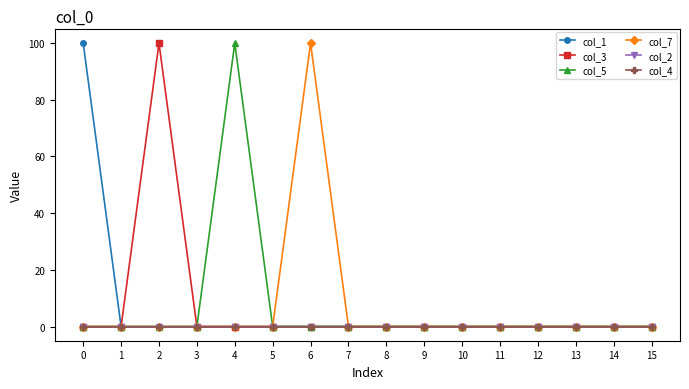

Reading right to left, transcribe all the data shown in this chart.

col_1: 0	0	0	0	0	0	0	0	0	0	0	0	0	0	0	100
col_3: 0	0	0	0	0	0	0	0	0	0	0	0	0	100	0	0
col_5: 0	0	0	0	0	0	0	0	0	0	0	100	0	0	0	0
col_7: 0	0	0	0	0	0	0	0	0	100	0	0	0	0	0	0
col_2: 0	0	0	0	0	0	0	0	0	0	0	0	0	0	0	0
col_4: 0	0	0	0	0	0	0	0	0	0	0	0	0	0	0	0